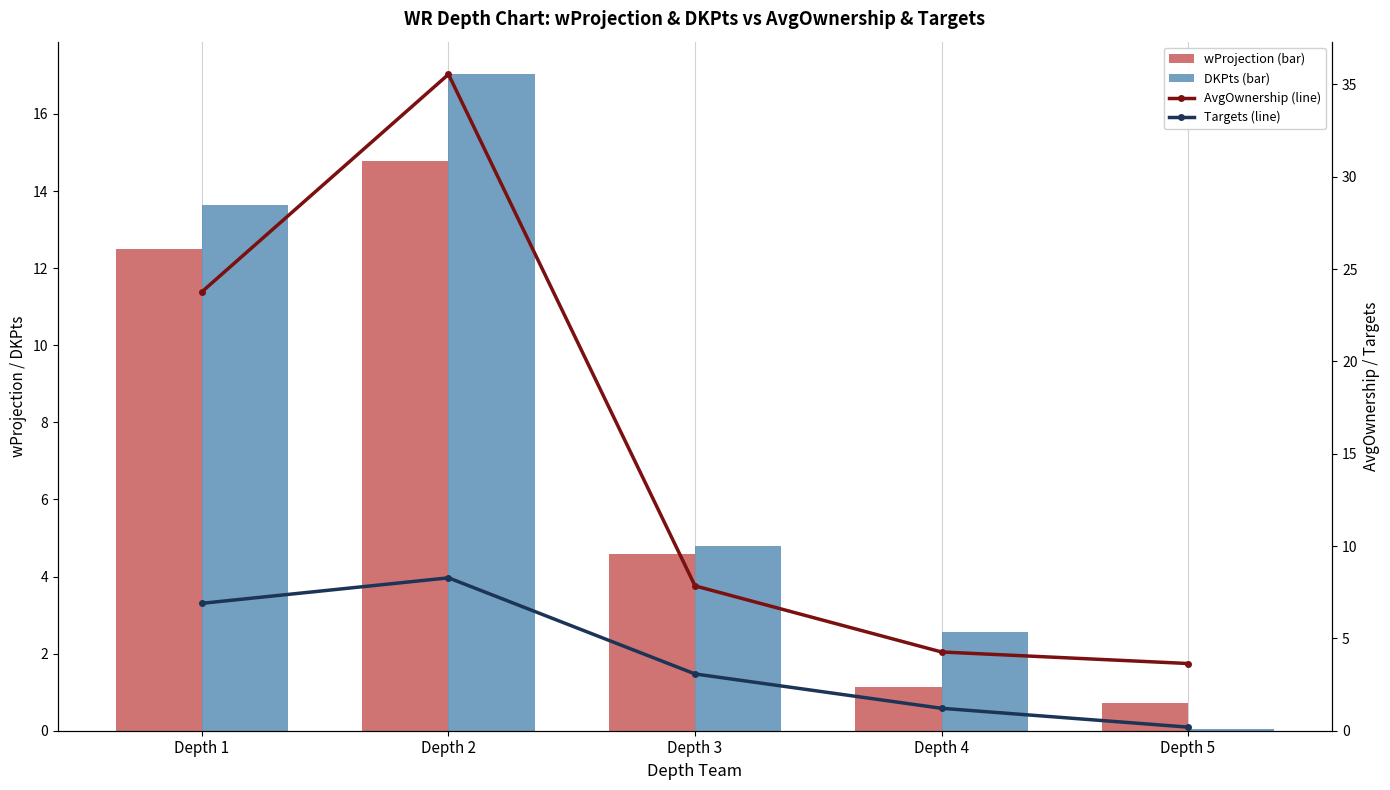

What is the total value across all series at Depth 3?

20.3